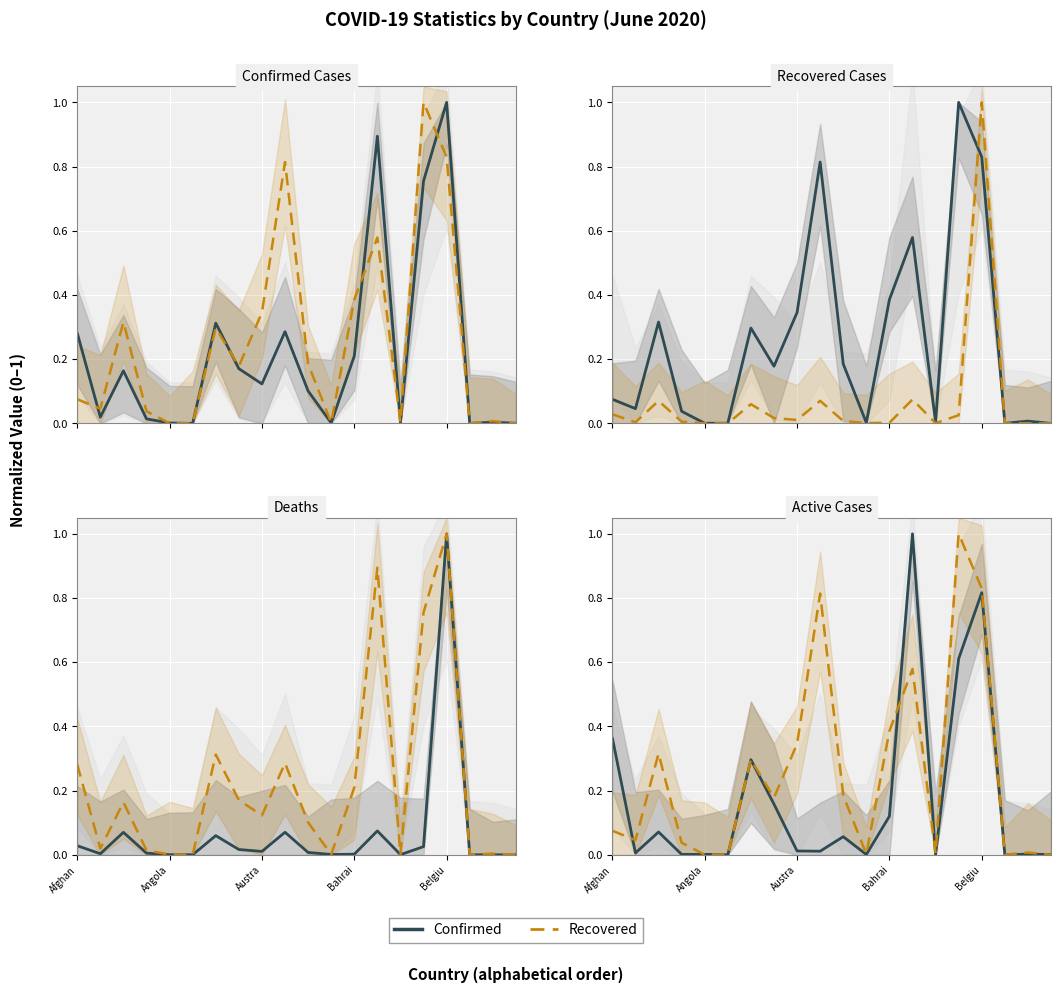

Is it true that Recovered equals 0.7 at 15?

False